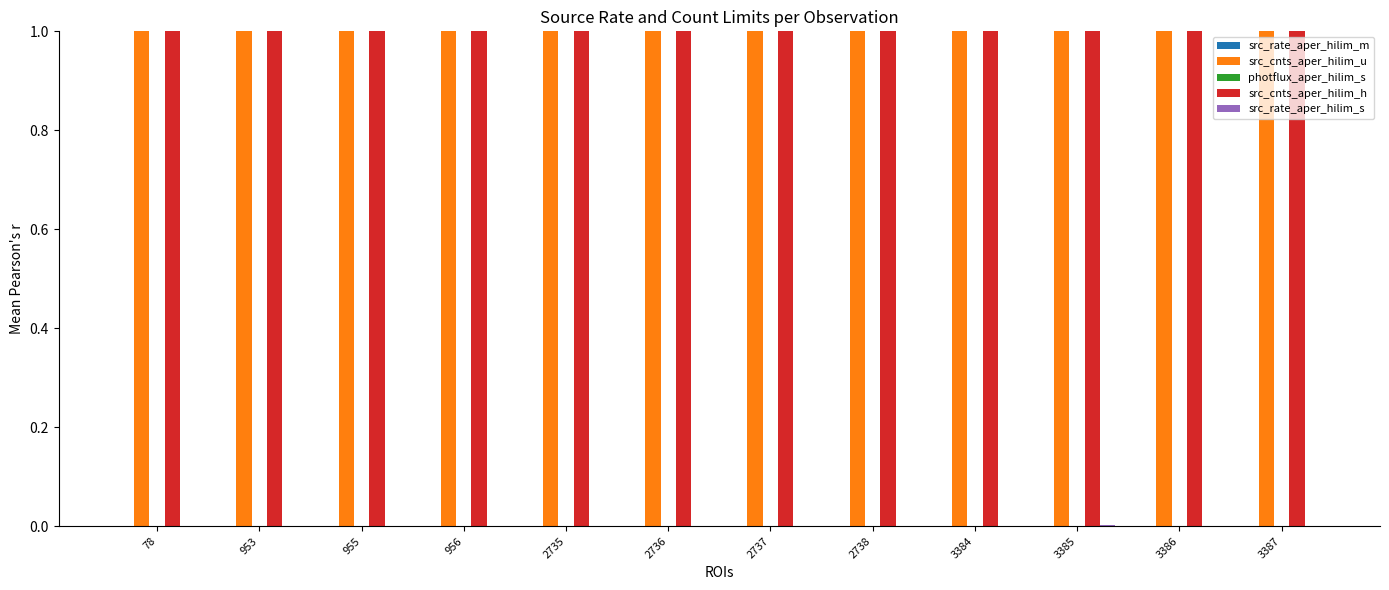

Where is photflux_aper_hilim_s nearest to the value 0?

2736